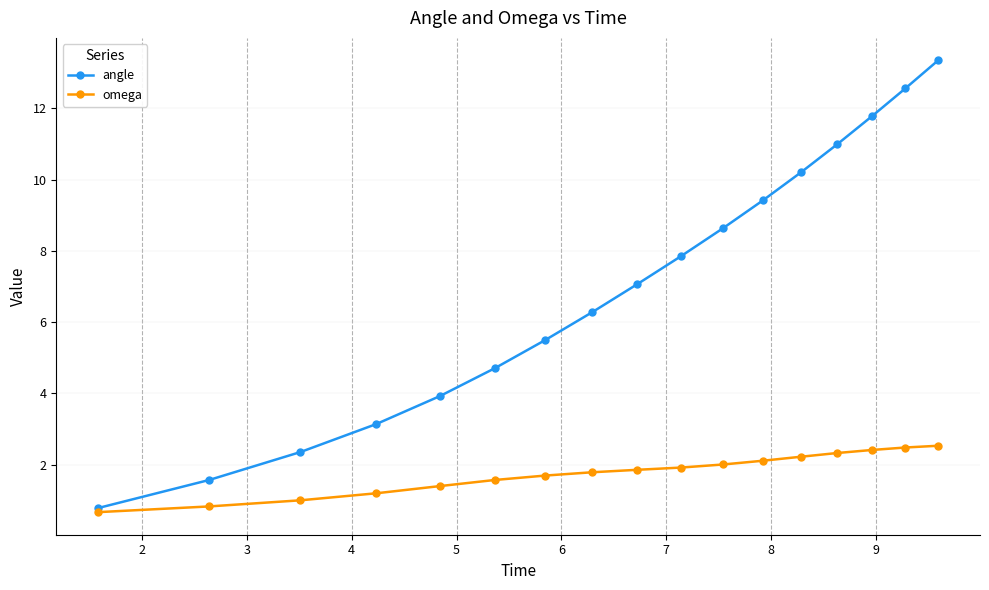

Does the chart have visible grid lines?

Yes